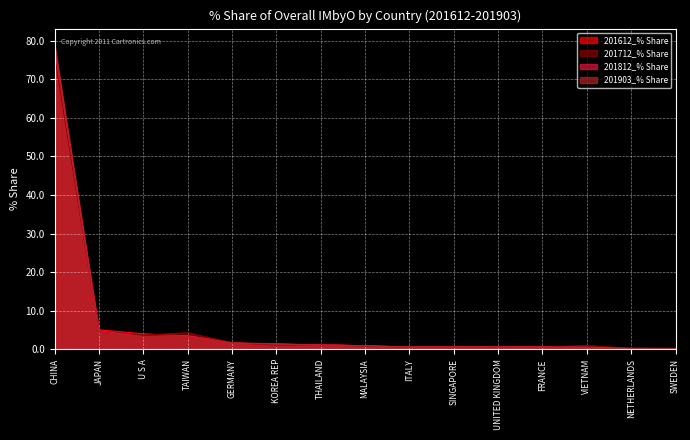

Reading left to right, list all the values displayed in this chart.

201612_% Share: CHINA=77.0	JAPAN=5.0	U S A=4.0	TAIWAN=3.5	GERMANY=1.7	KOREA REP=1.0	THAILAND=1.3	MALAYSIA=0.8	ITALY=0.6	SINGAPORE=0.6	UNITED KINGDOM=0.7	FRANCE=0.7	VIETNAM=0.4	NETHERLANDS=0.1	SWEDEN=0.2
201712_% Share: CHINA=76.3	JAPAN=4.7	U S A=3.7	TAIWAN=4.3	GERMANY=1.7	KOREA REP=1.1	THAILAND=1.2	MALAYSIA=0.9	ITALY=0.5	SINGAPORE=0.6	UNITED KINGDOM=0.6	FRANCE=0.5	VIETNAM=1.0	NETHERLANDS=0.2	SWEDEN=0.2
201812_% Share: CHINA=78.3	JAPAN=4.8	U S A=3.3	TAIWAN=3.5	GERMANY=1.5	KOREA REP=1.4	THAILAND=1.1	MALAYSIA=0.9	ITALY=0.5	SINGAPORE=0.6	UNITED KINGDOM=0.6	FRANCE=0.6	VIETNAM=0.6	NETHERLANDS=0.2	SWEDEN=0.1
201903_% Share: CHINA=79.2	JAPAN=4.0	U S A=3.4	TAIWAN=3.2	GERMANY=1.7	KOREA REP=1.4	THAILAND=1.1	MALAYSIA=0.9	ITALY=0.6	SINGAPORE=0.6	UNITED KINGDOM=0.6	FRANCE=0.5	VIETNAM=0.4	NETHERLANDS=0.3	SWEDEN=0.2